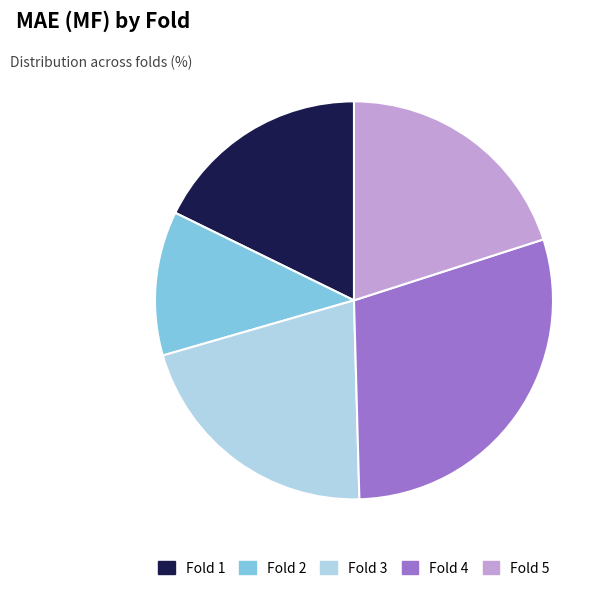

Is there a majority slice in this chart?

No